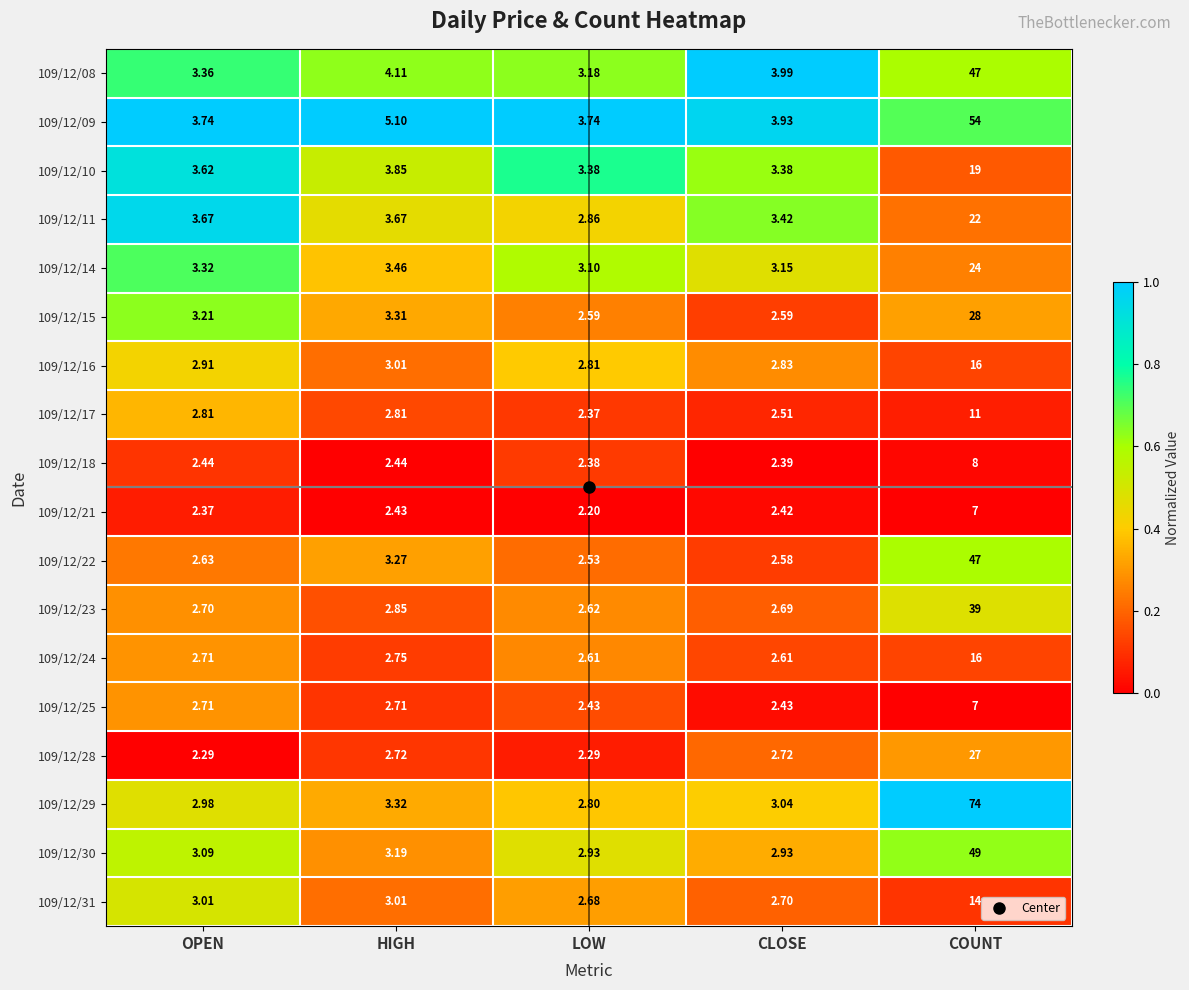

At which label is 109/12/10 closest to 11?

HIGH